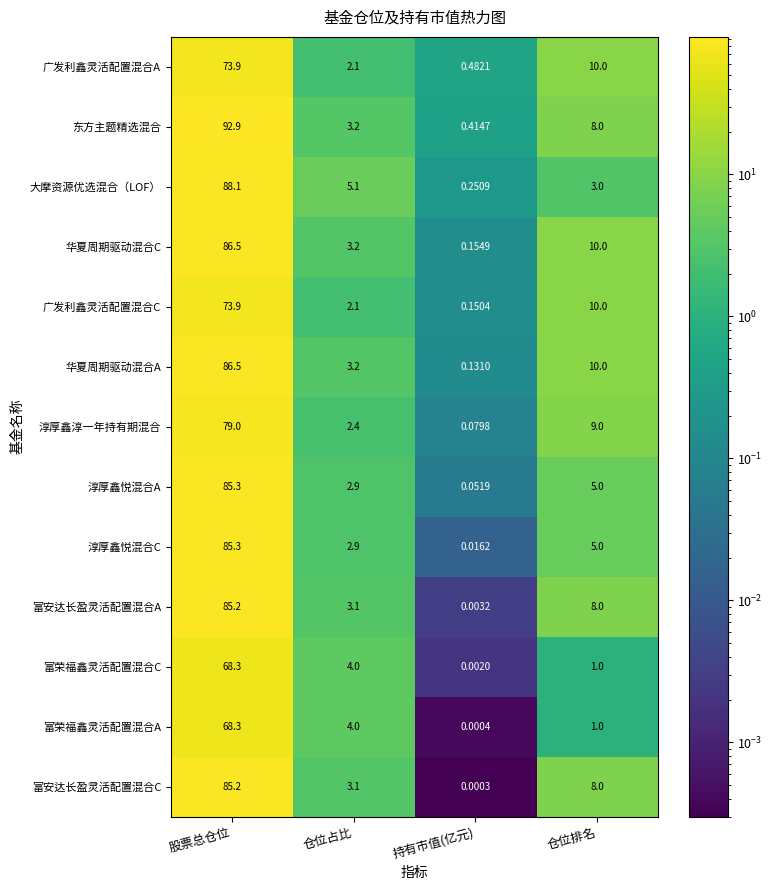

Where does the 华夏周期驱动混合C series first go above 10?

股票总仓位